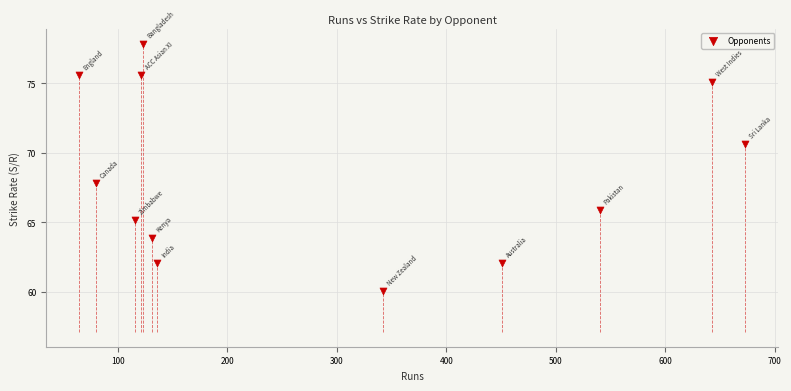

What is the average X value?

285.1